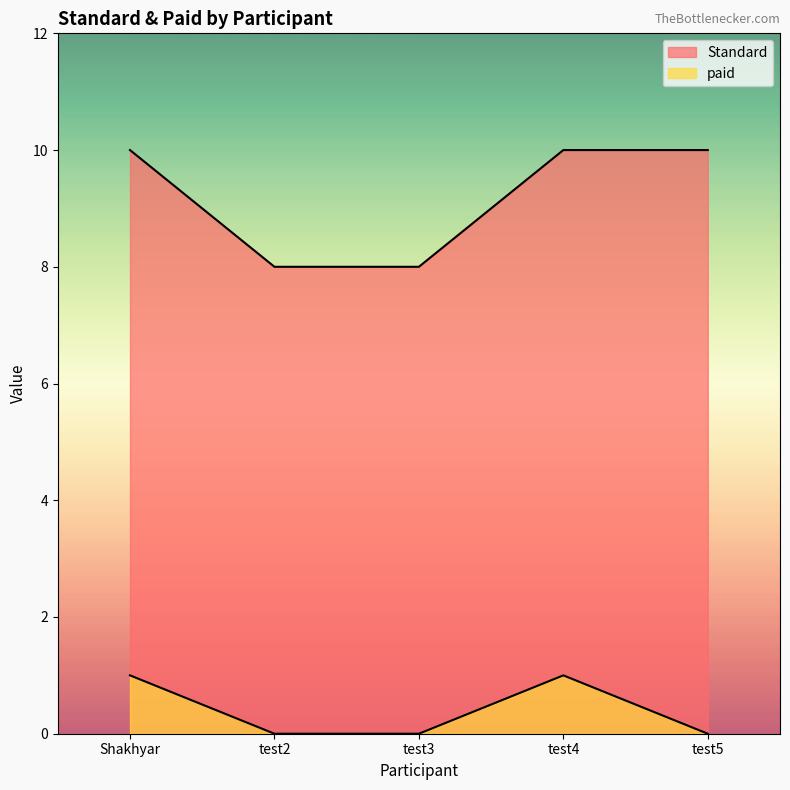

What is the label of the 1st point from the left?

Shakhyar